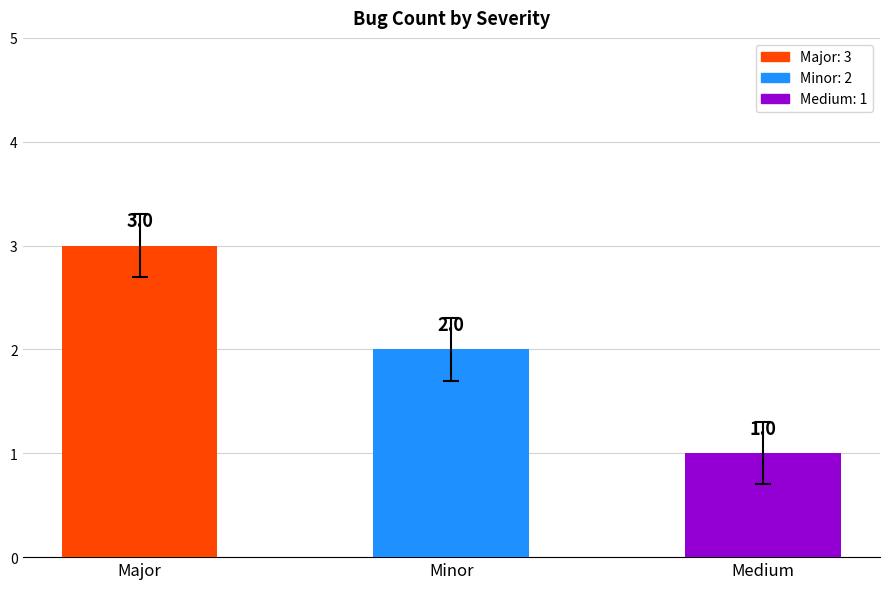

Reading left to right, what are all the values shown in this chart?

Major=3	Minor=2	Medium=1